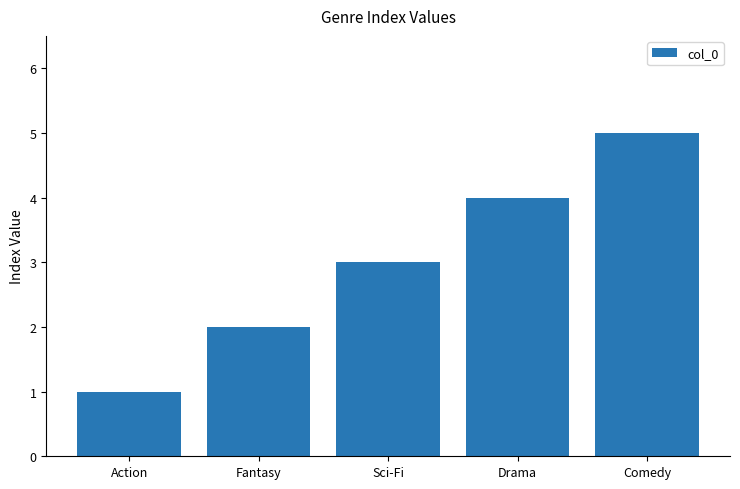

True or false: the data shows 1 at Sci-Fi.

False